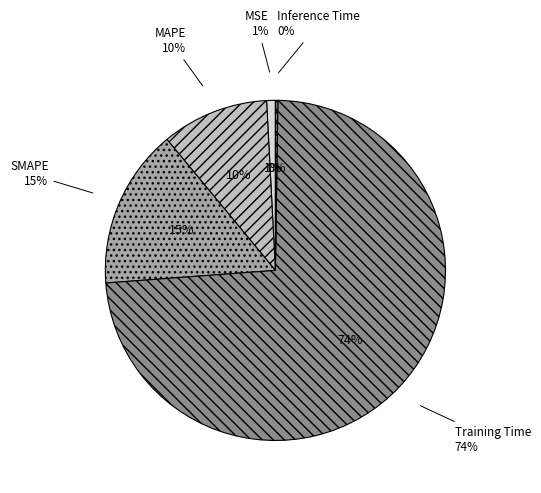

Is it true that Inference Time is 7% of the pie?

False